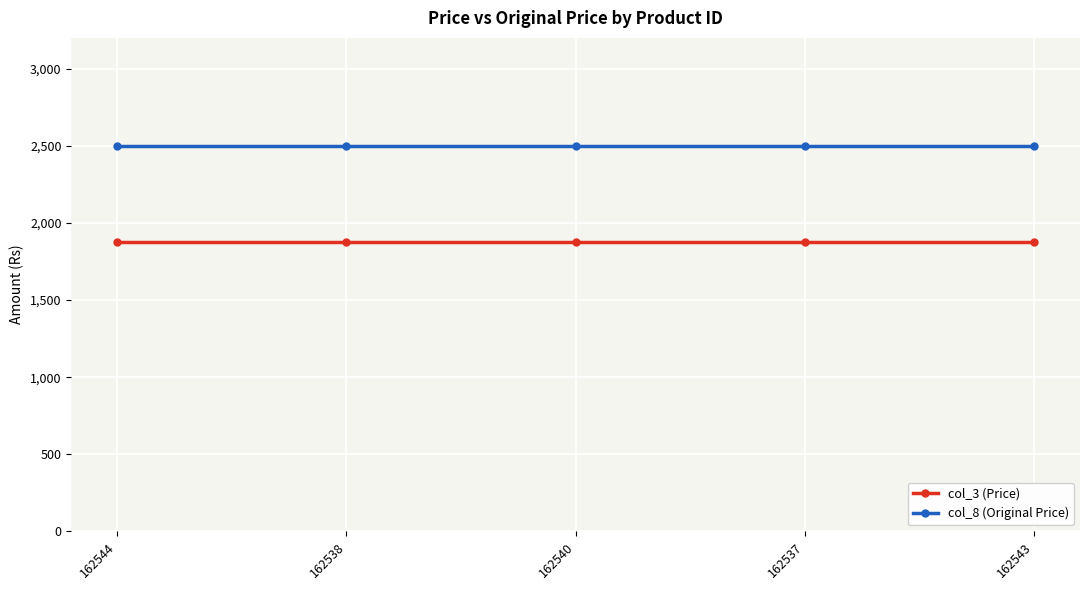

What are all the series names shown in the legend?

col_3 (Price), col_8 (Original Price)